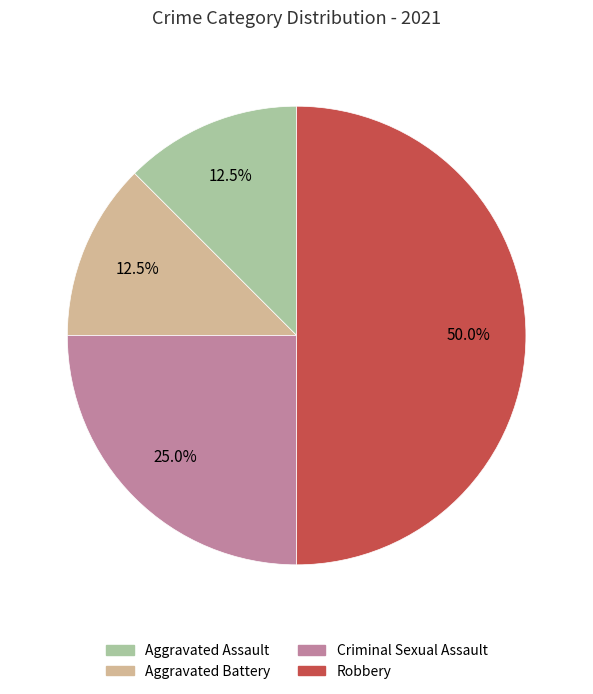

Is Criminal Sexual Assault the majority of the pie?

No